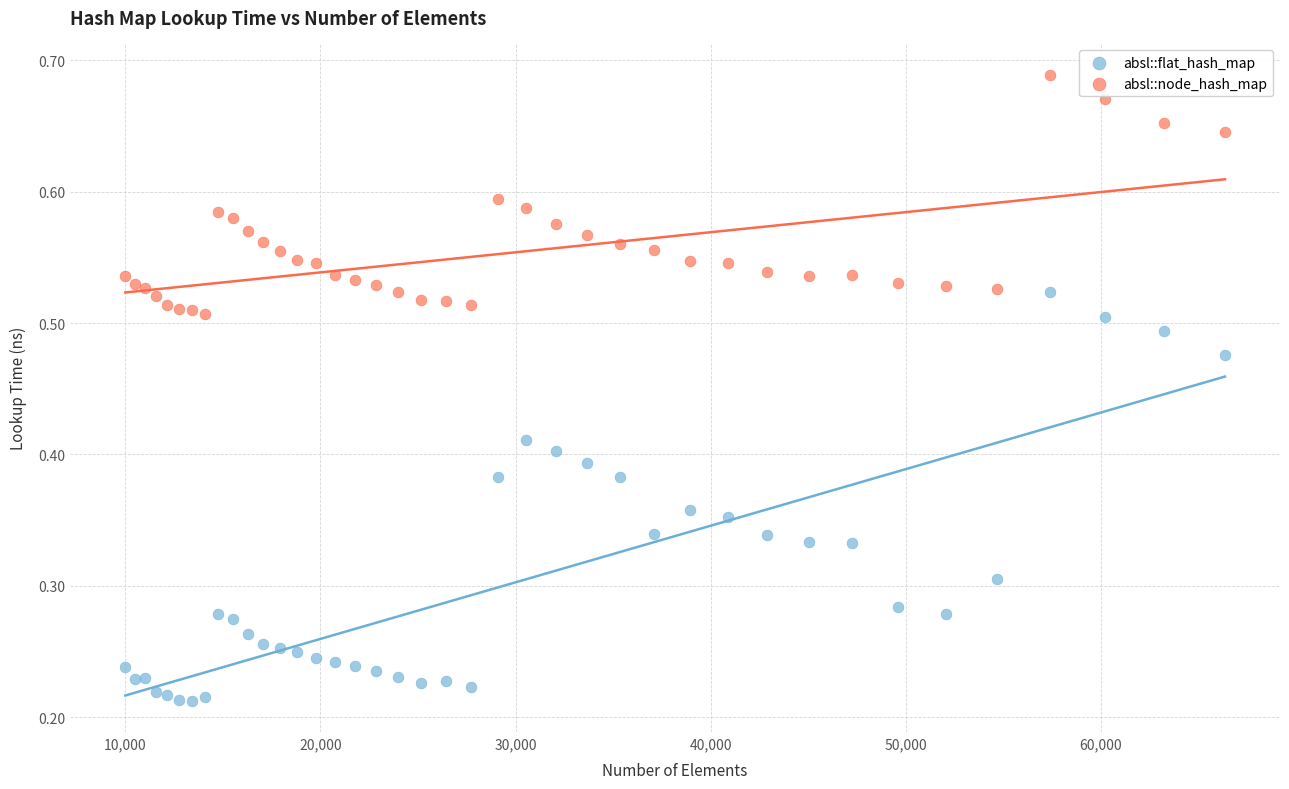

What are all the series names shown in the legend?

absl::flat_hash_map, absl::node_hash_map